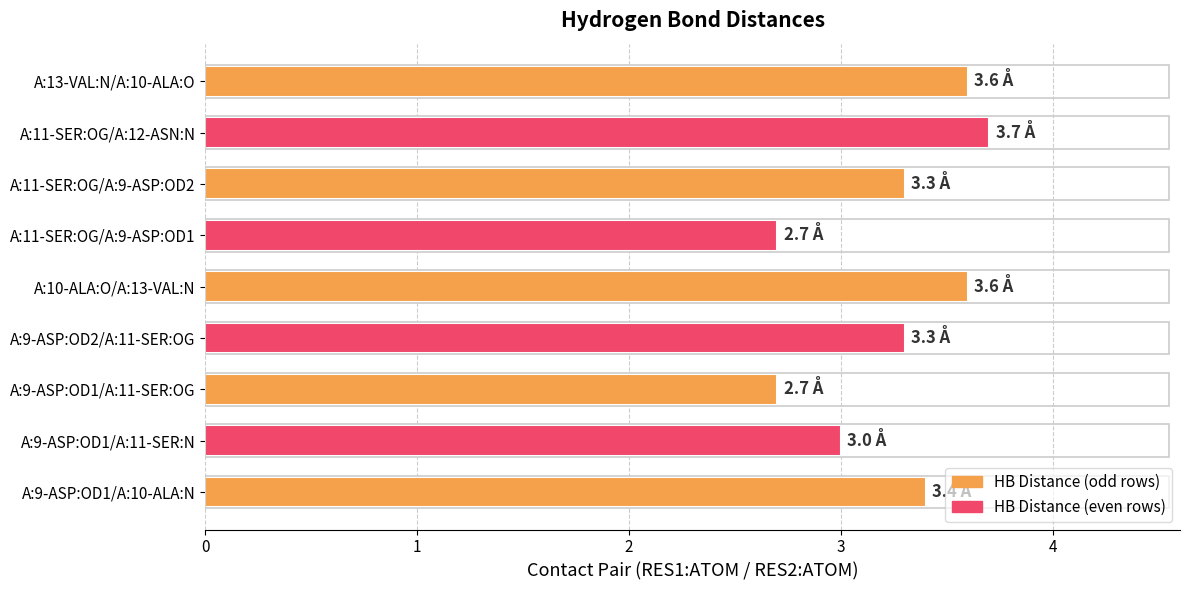

How many series are shown in this chart?

1